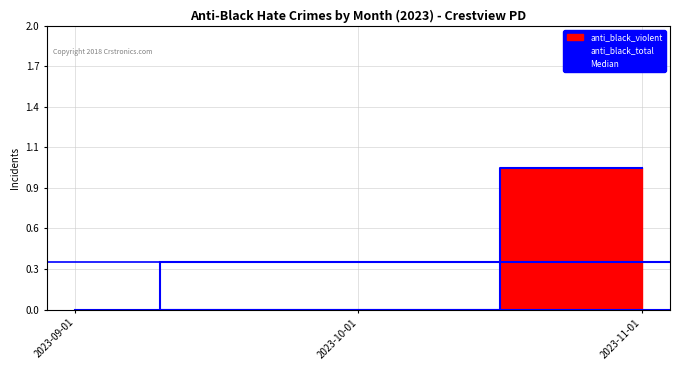

What is the difference between the maximum and minimum values in the anti_black_violent series?

1